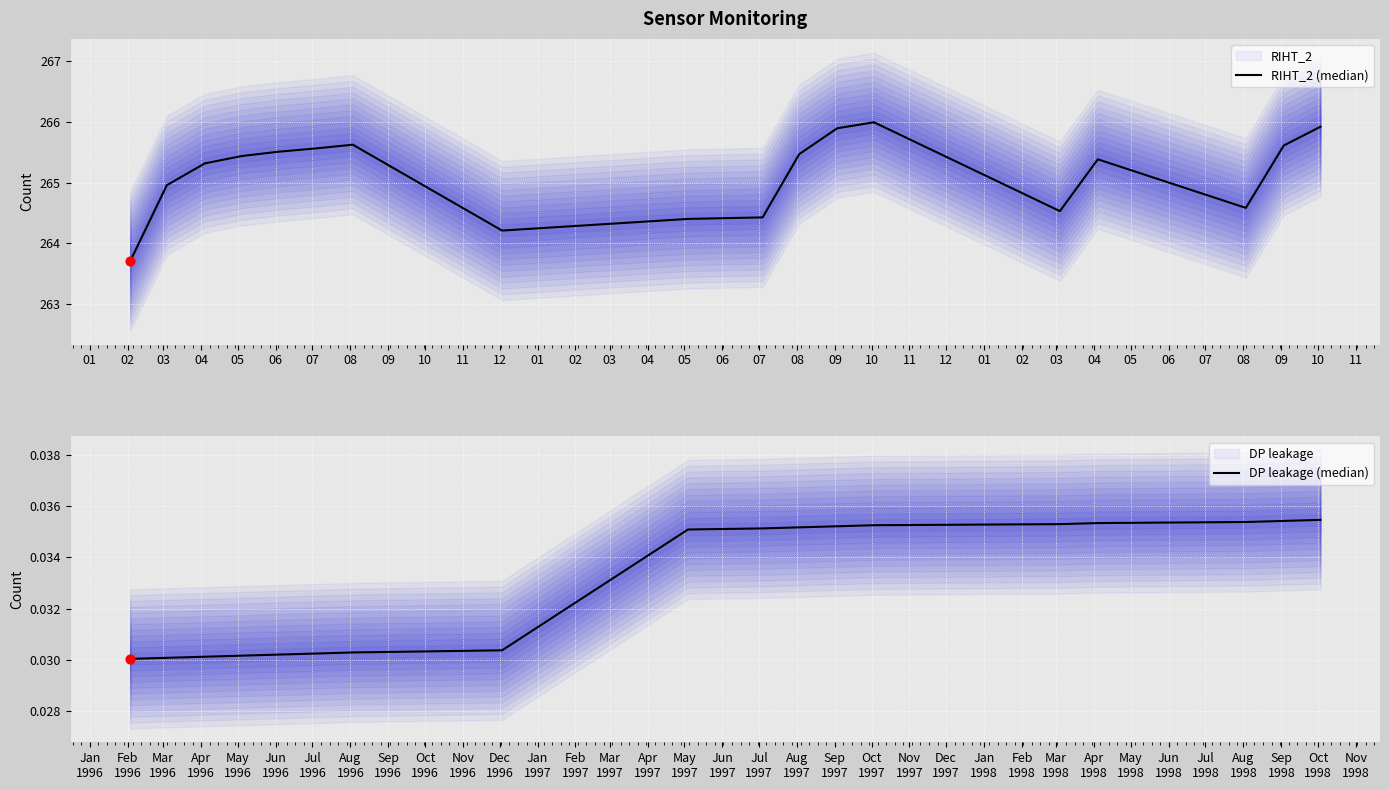

Which series has the largest Y range (max minus min)?

RIHT_2 (median)